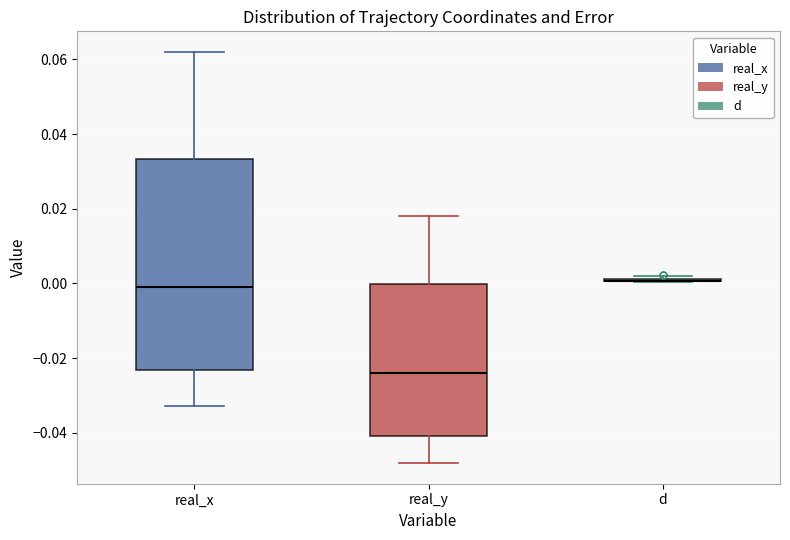

Comparing the boxes themselves (not the whiskers), which one is the tallest?

real_x